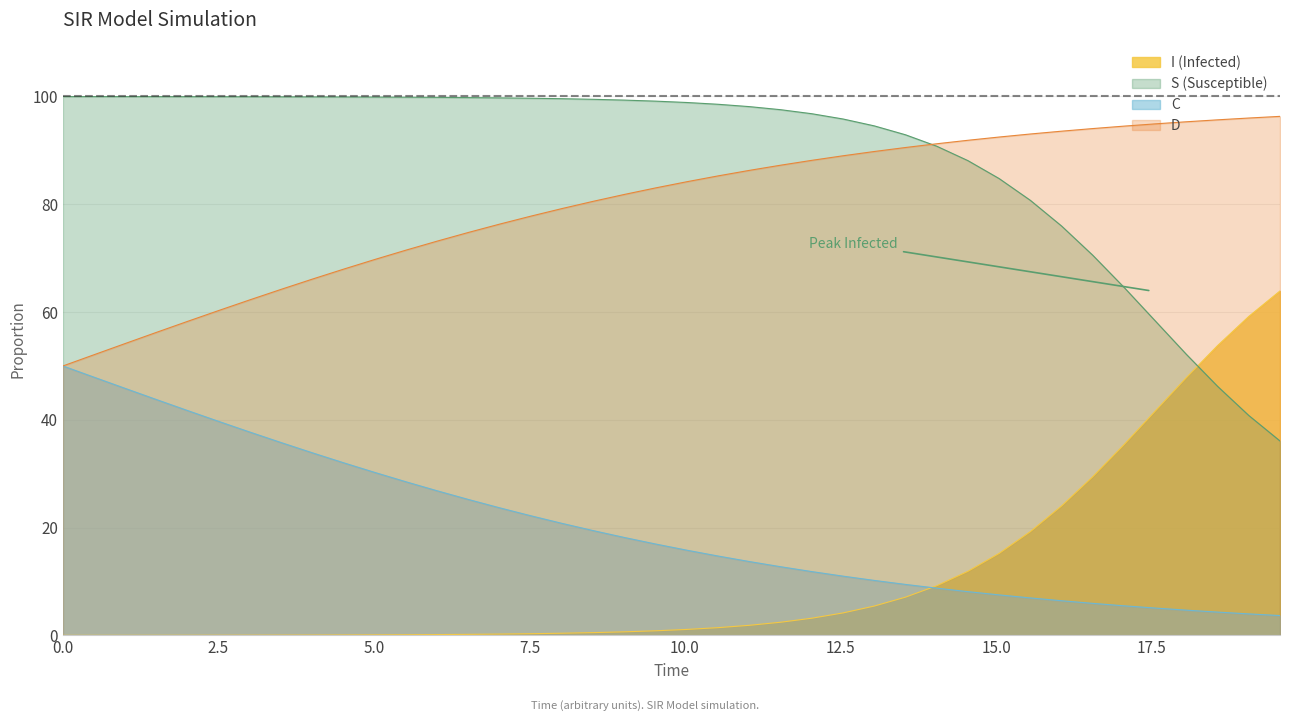

True or false: D and I (Infected) intersect in this chart.

False